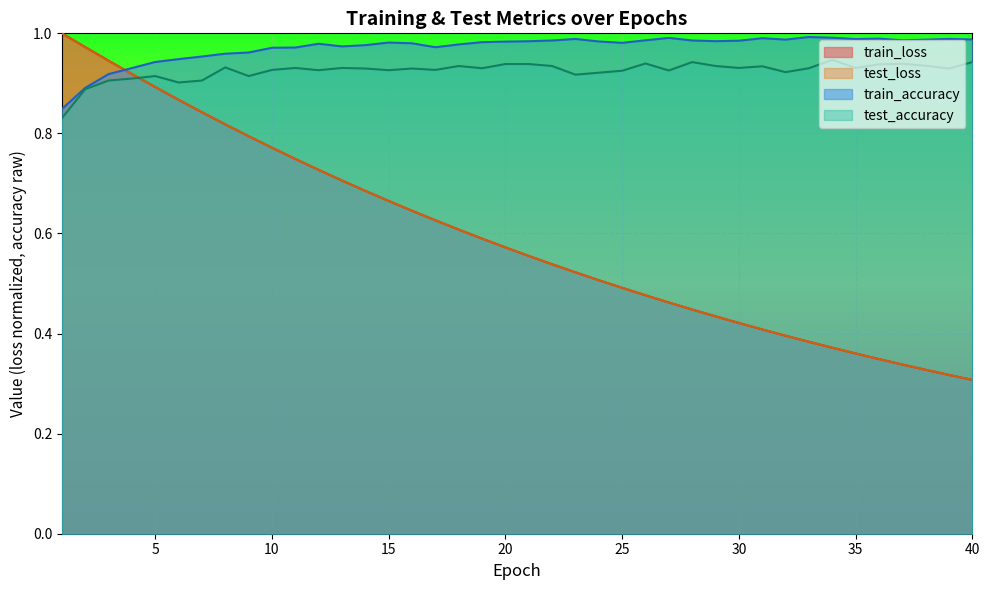

How many times do train_accuracy and train_loss cross each other?

1